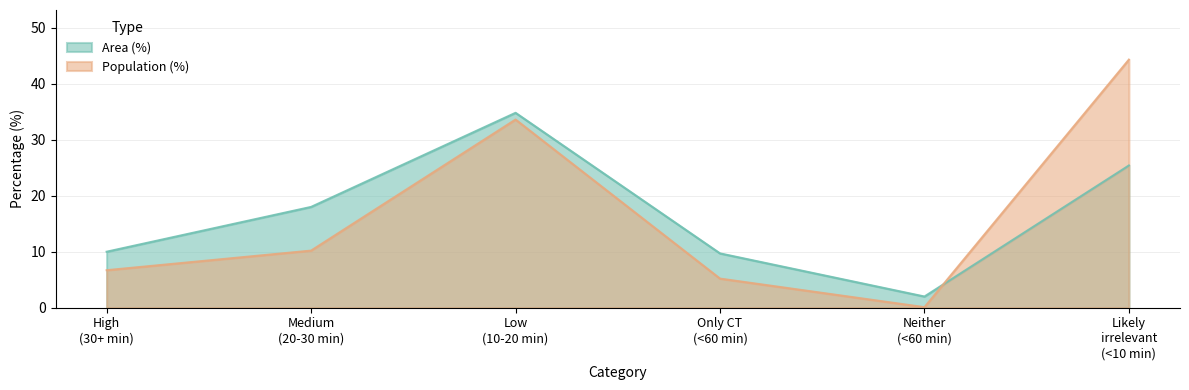

Reading left to right, extract all data points from this chart.

Area (%): 10.0	18.0	34.8	9.7	2.0	25.4
Population (%): 6.7	10.2	33.6	5.2	0.1	44.3